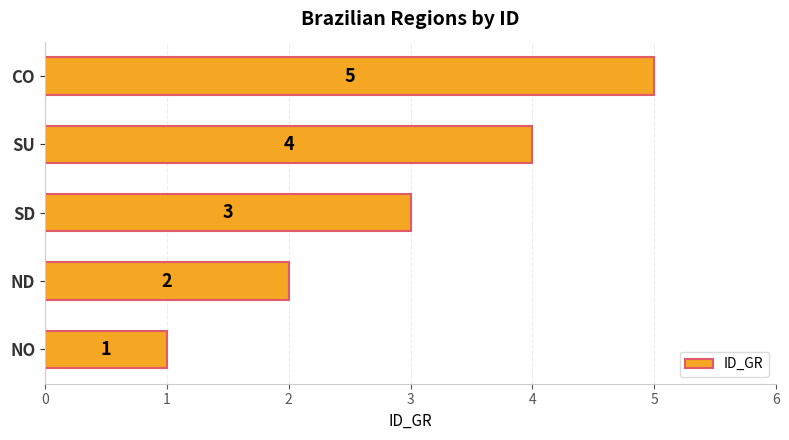

Count the values in the range 2 to 4.

3